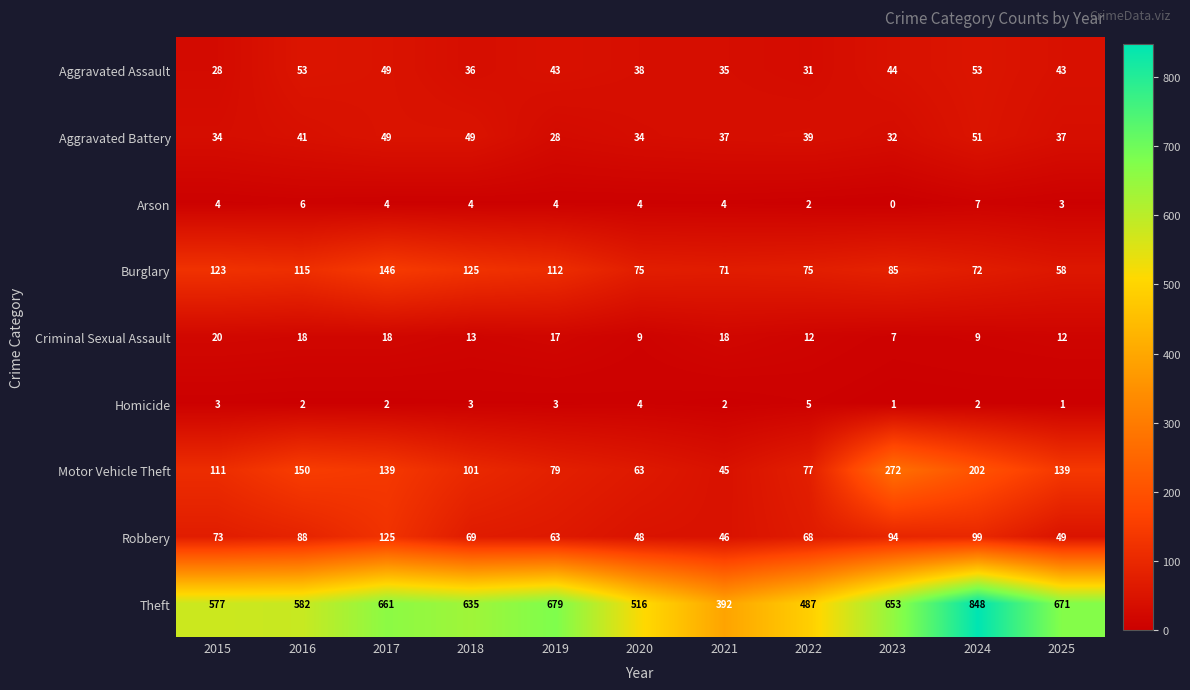

What is the spread (max minus min) of values at 2022?

485